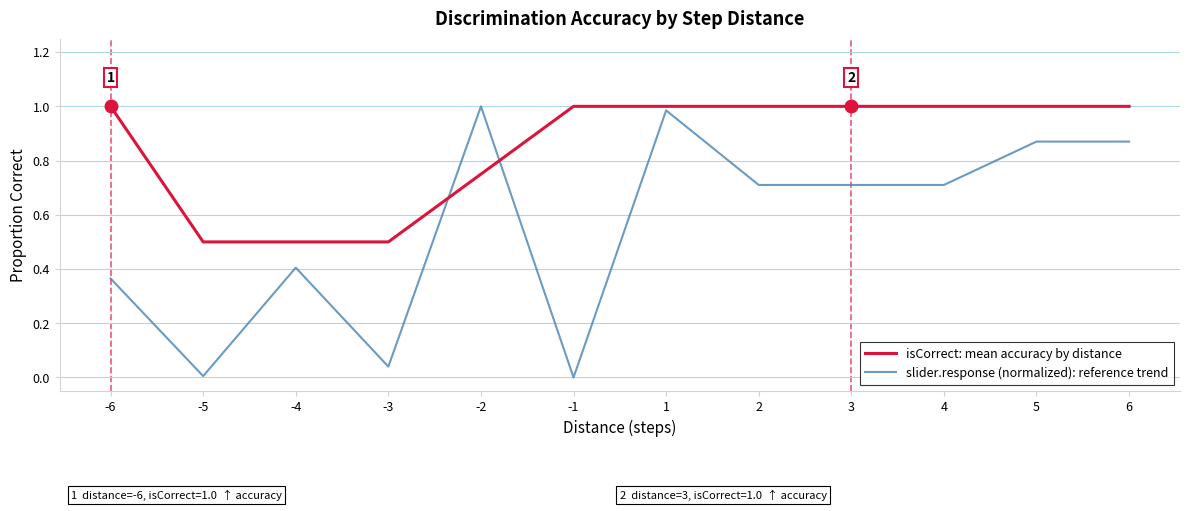

Is this an area chart (filled region under the line)?

No